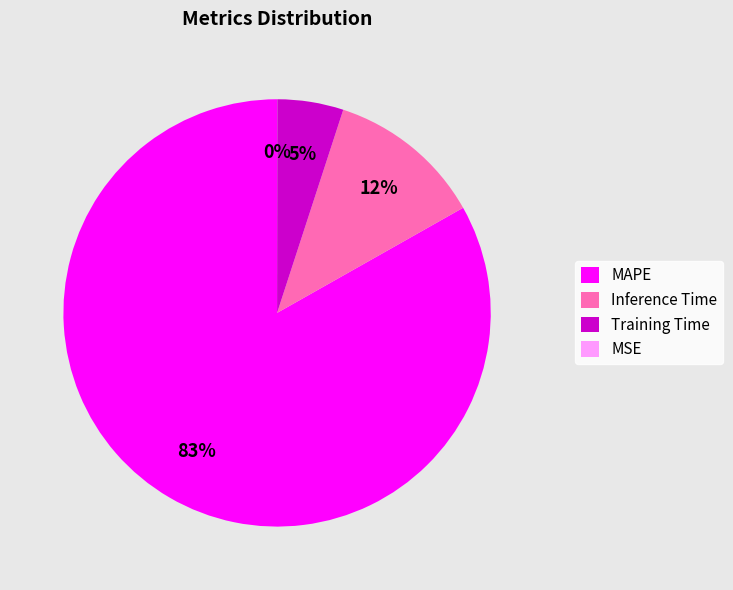

To the nearest percent, what portion does Inference Time represent?

12%